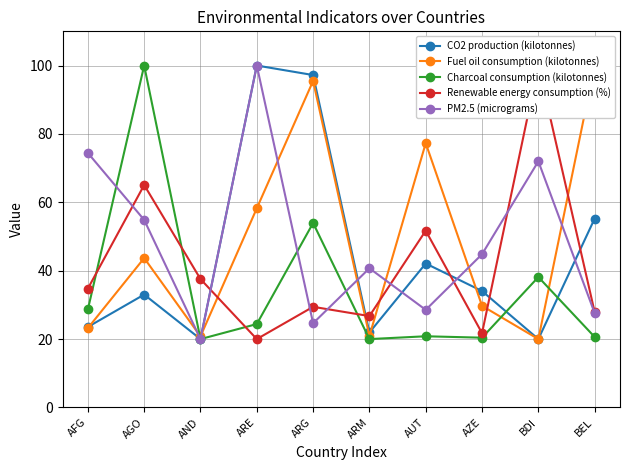

Between which two adjacent categories do CO2 production (kilotonnes) and Renewable energy consumption (%) first intersect?

AND and ARE